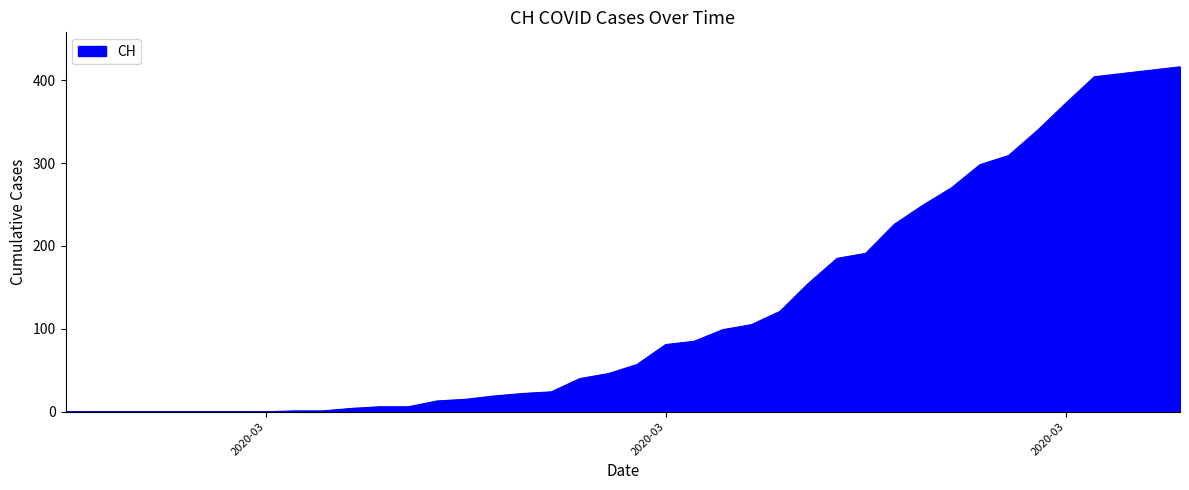

What is the maximum value shown in the chart?

416